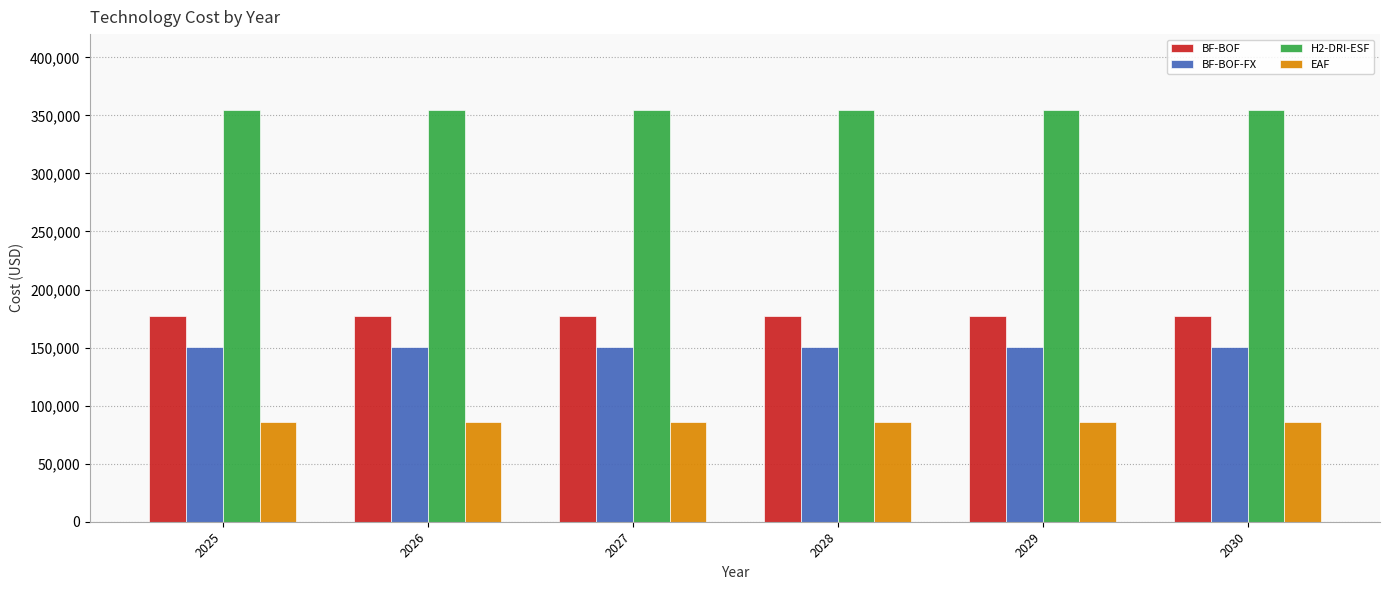

Reading left to right, list all the values displayed in this chart.

BF-BOF: 177308.8	177308.8	177308.8	177308.8	177308.8	177308.8
BF-BOF-FX: 150712.5	150712.5	150712.5	150712.5	150712.5	150712.5
H2-DRI-ESF: 354617.6	354617.6	354617.6	354617.6	354617.6	354617.6
EAF: 86076.2	86076.2	86076.2	86076.2	86076.2	86076.2